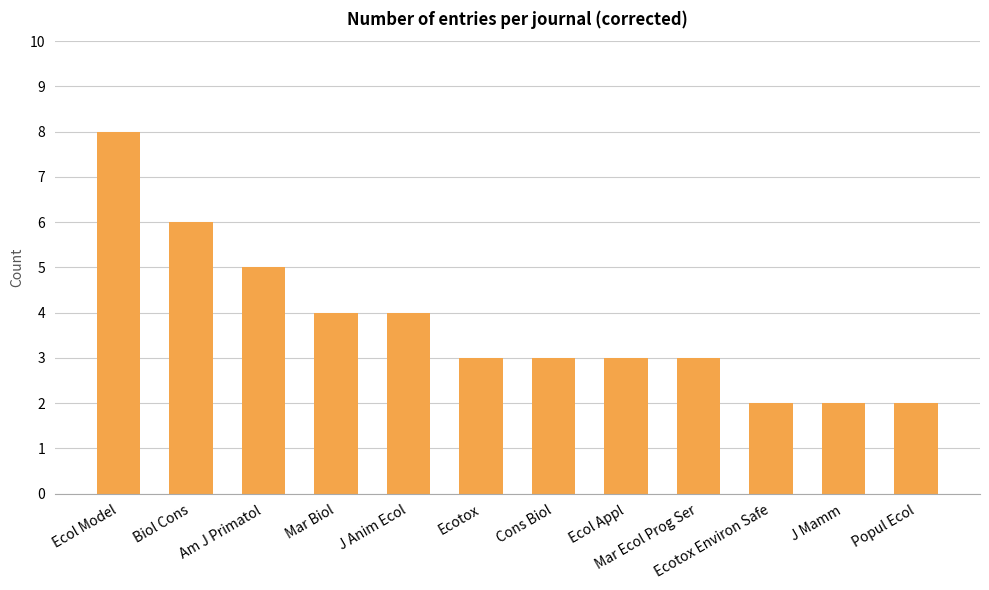

How many series are shown in this chart?

1